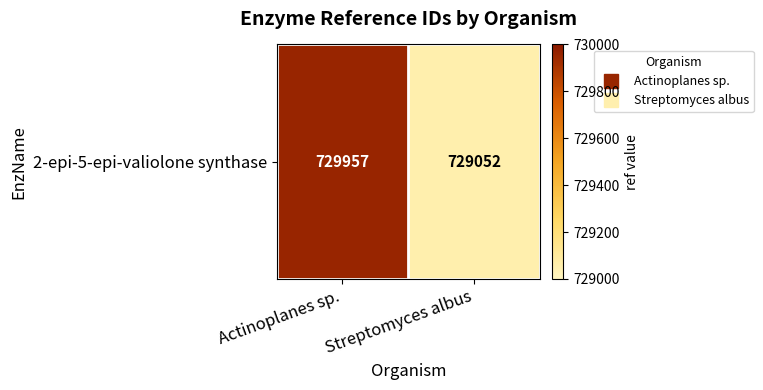

Where is the data nearest to the value 729504?

Streptomyces albus